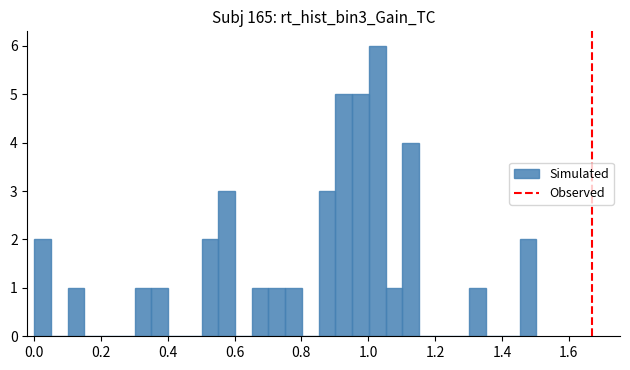

Around what value on the x-axis is the tallest bar? Give the approximate position of its centre, as read against the axis.

1.02